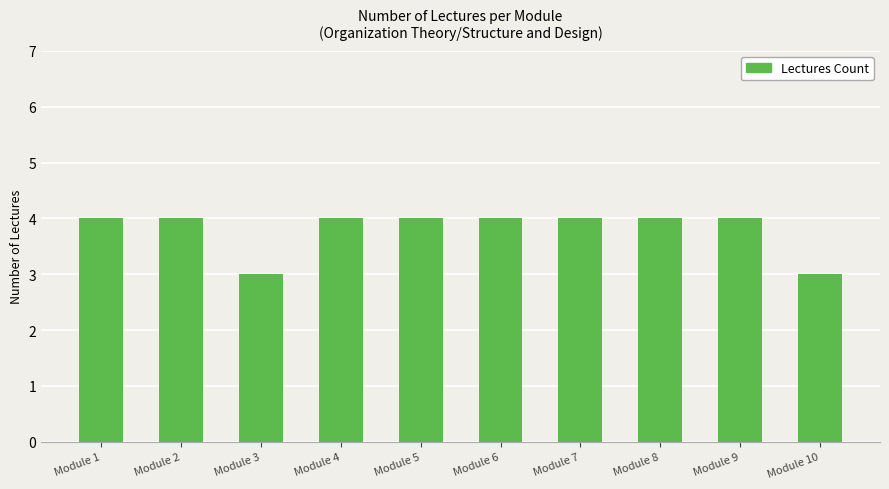

What is the minimum value shown in the chart?

3